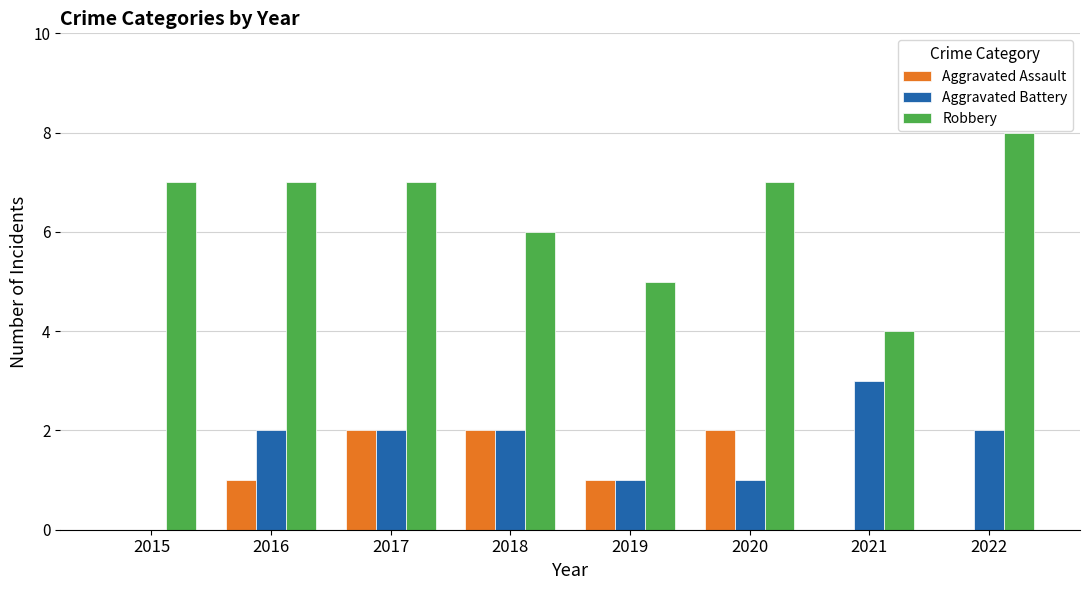

What is the total value across all series at 2018?

10